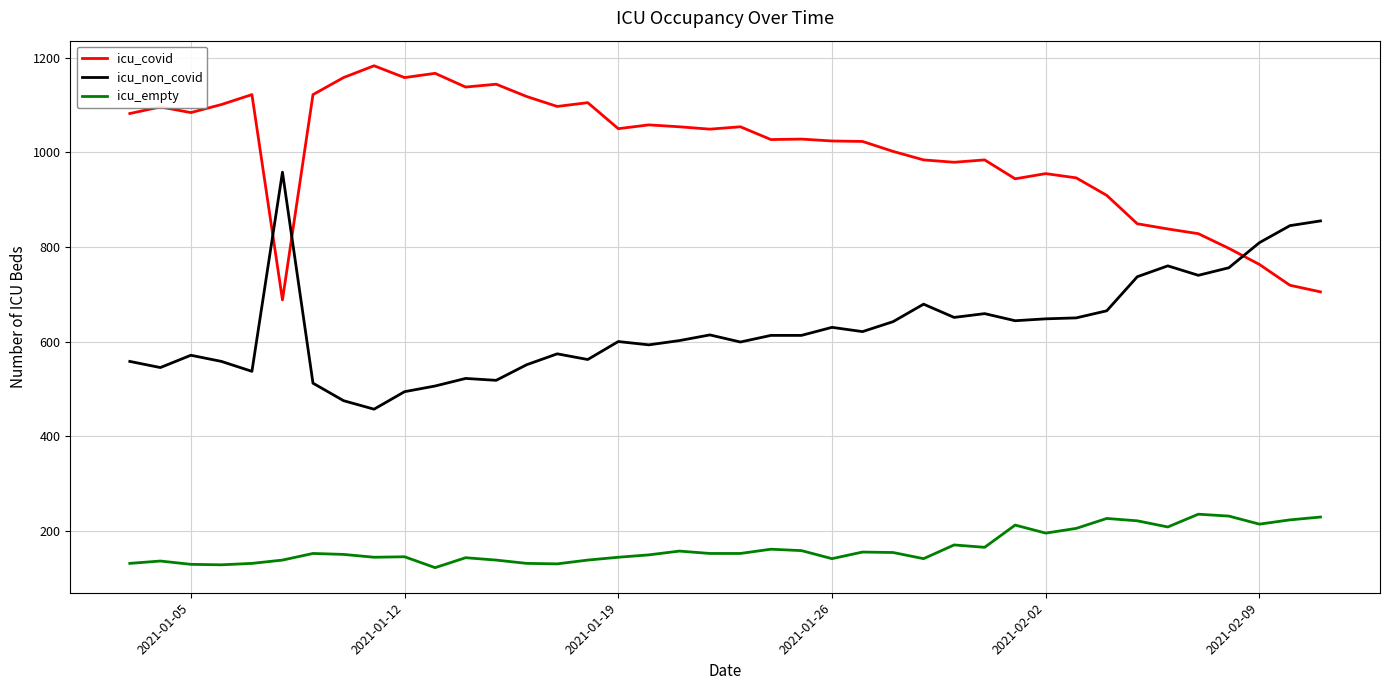

Which series has the largest total across all categories?

icu_covid